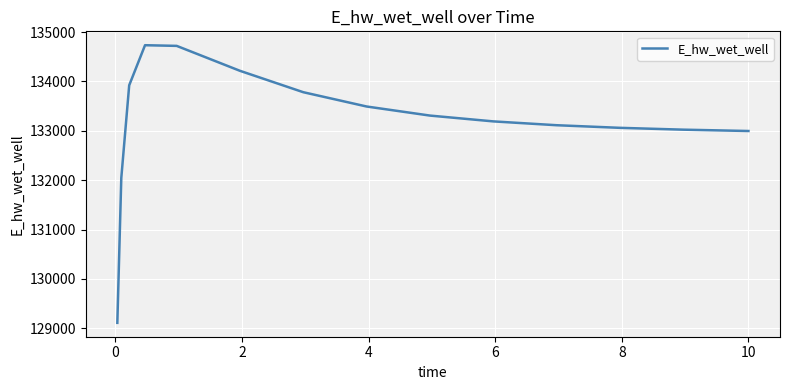

What is the smallest value displayed?

129109.5